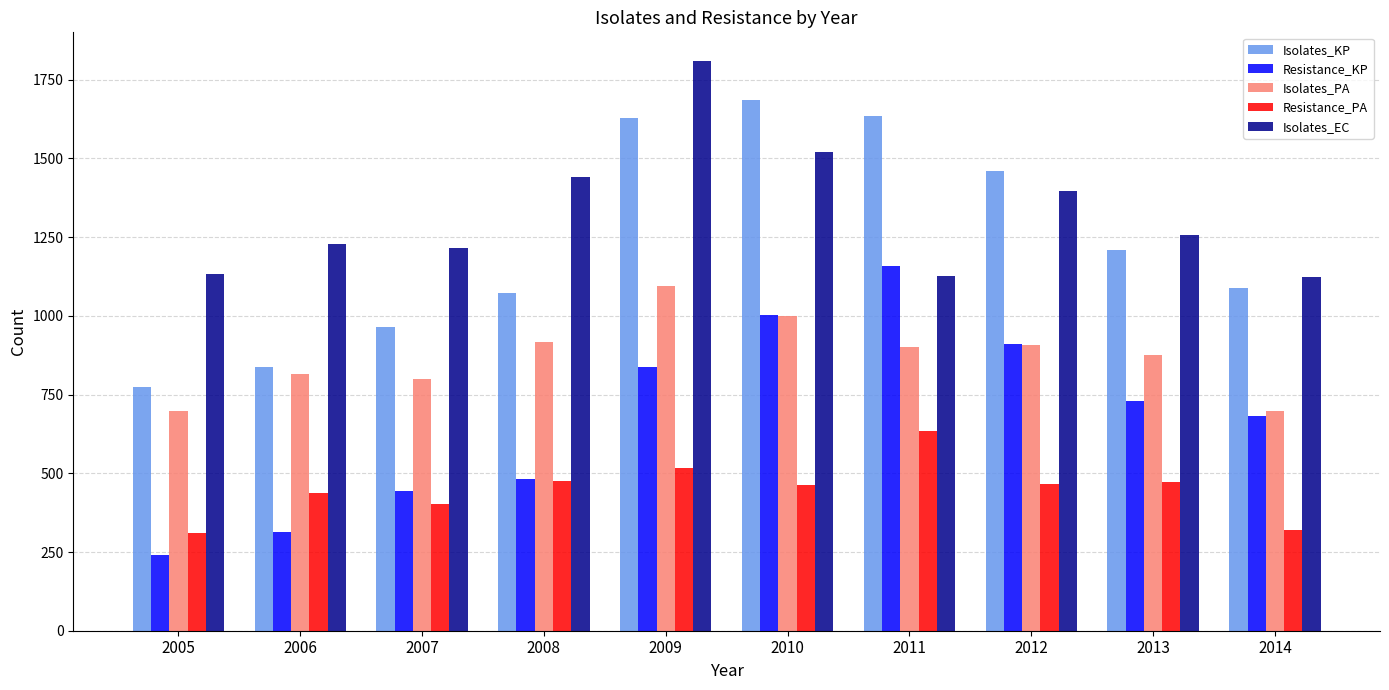

Is it true that Isolates_KP equals 1627 at 2009?

True